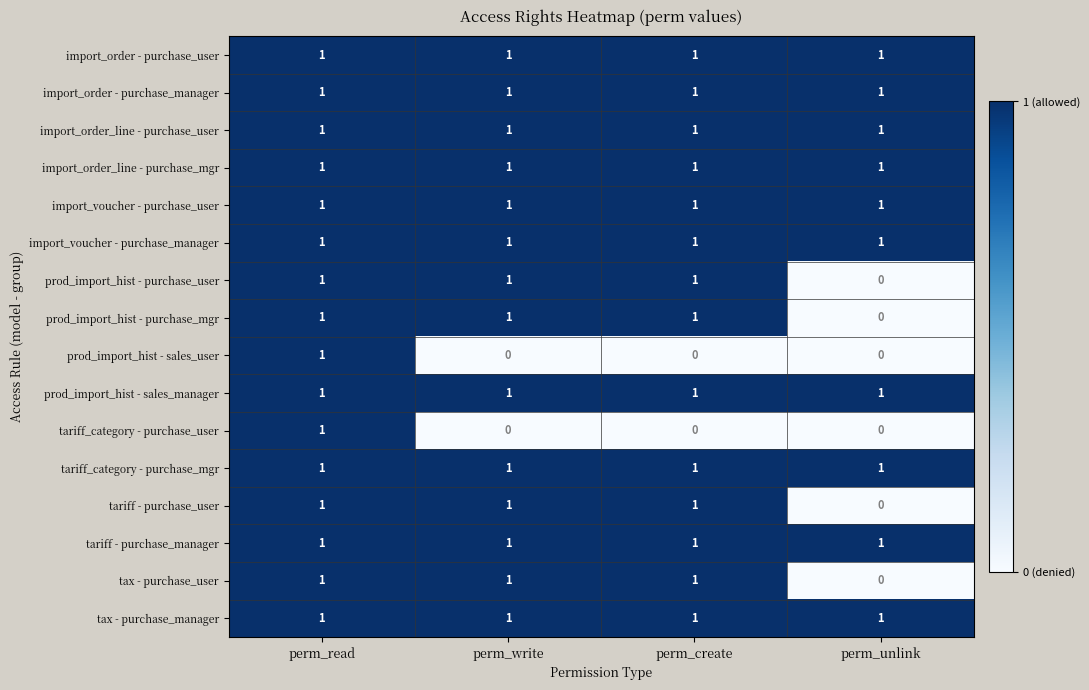

What is the sum of all import_voucher - purchase_user values?

4